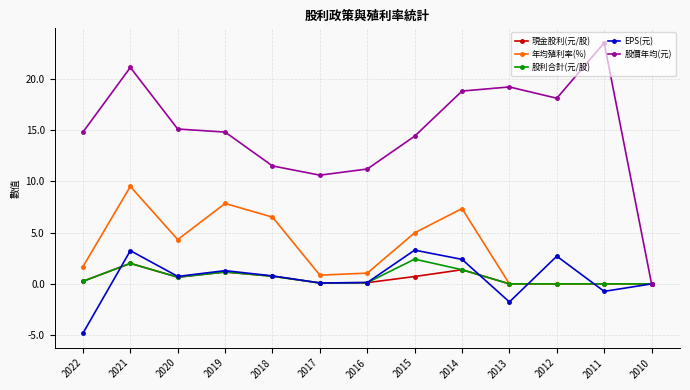

At which category does EPS(元) reach its first local peak?

2021